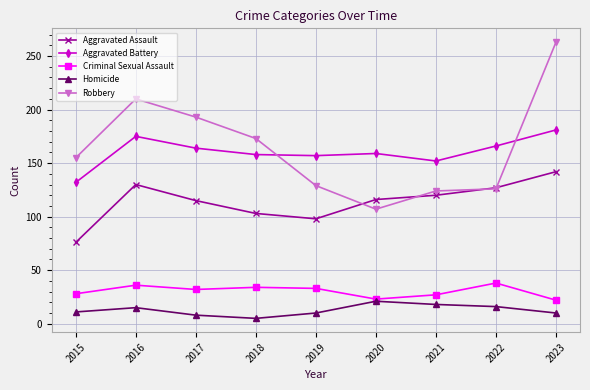

True or false: Aggravated Assault and Aggravated Battery intersect in this chart.

False